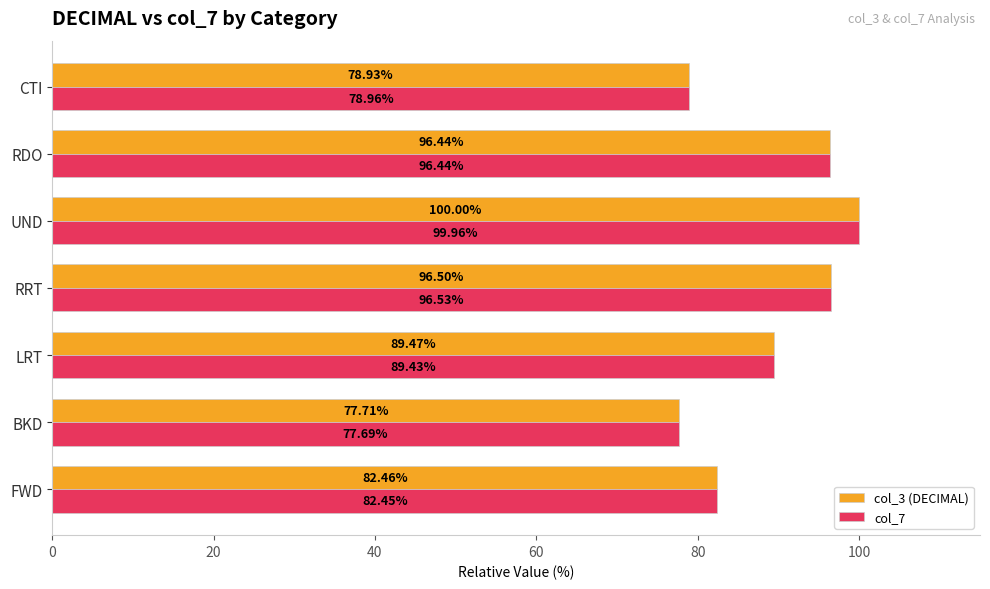

List the labels in order of col_3 (DECIMAL) value, smallest first.

BKD, CTI, FWD, LRT, RDO, RRT, UND